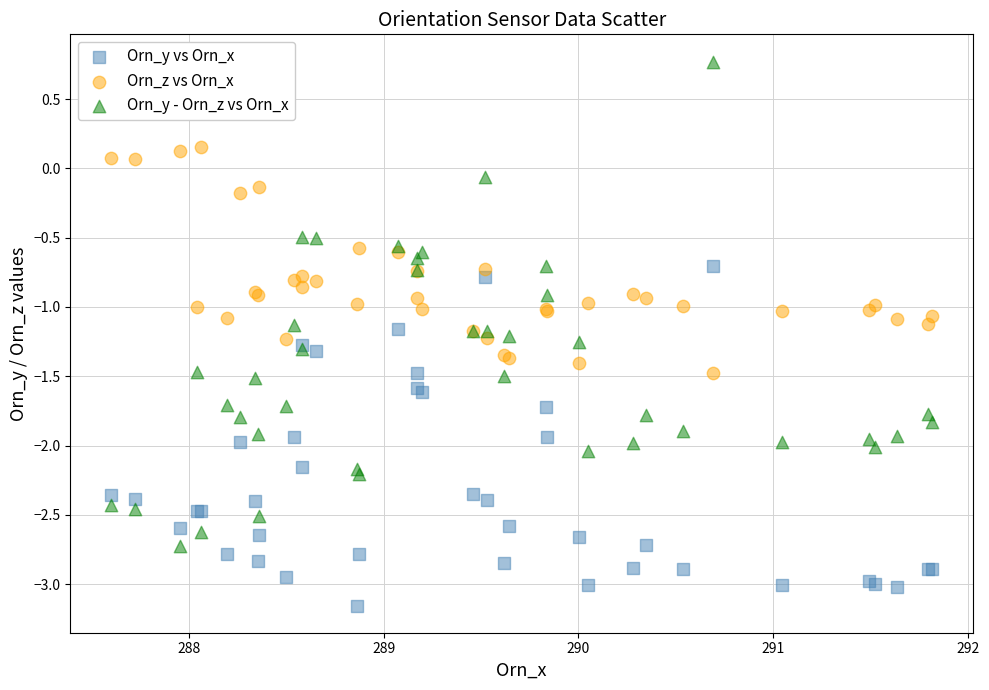

What is the X range (max minus min) for the scatter plot?

4.2